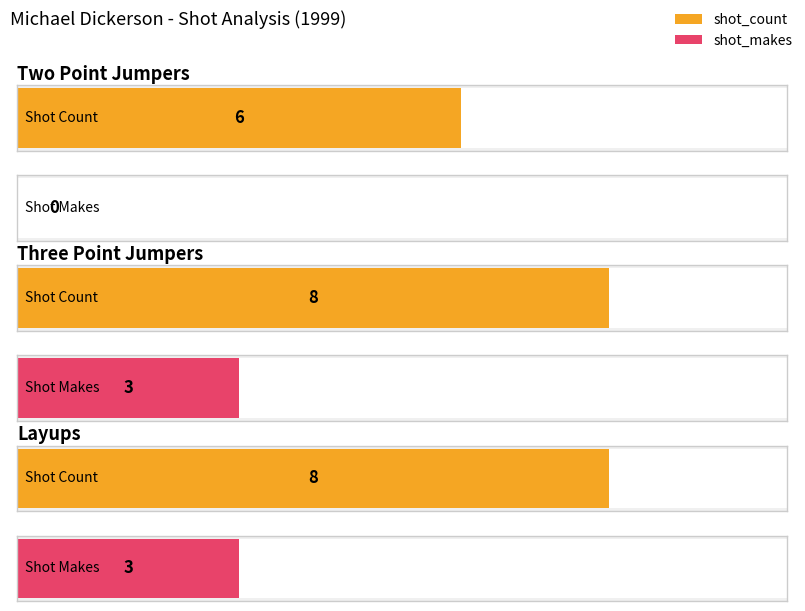

What are all the series names shown in the legend?

shot_count, shot_makes